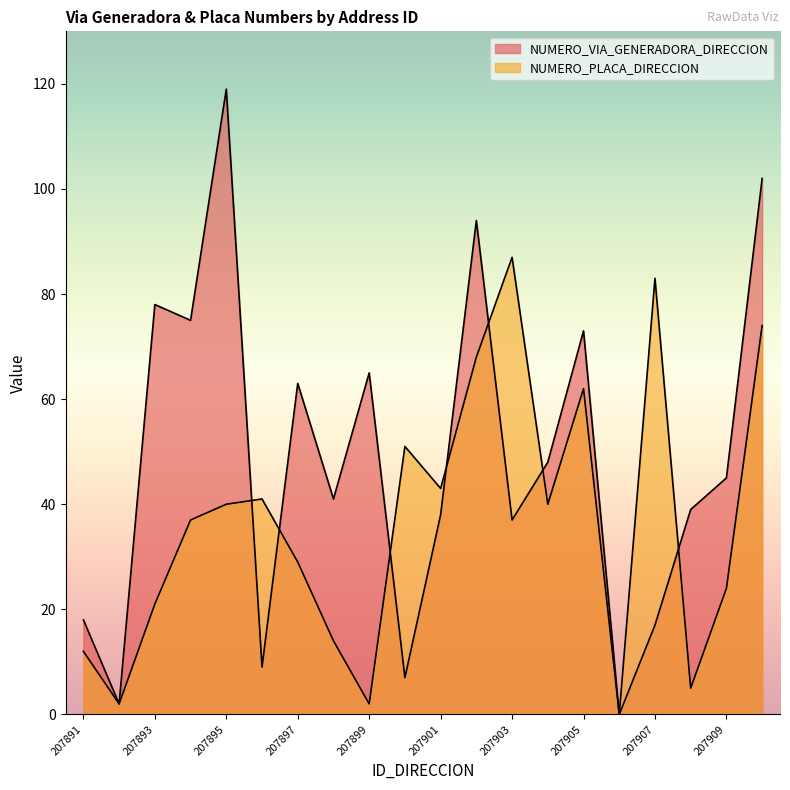

Rank the series at 207900 from highest to lowest value.

NUMERO_PLACA_DIRECCION, NUMERO_VIA_GENERADORA_DIRECCION